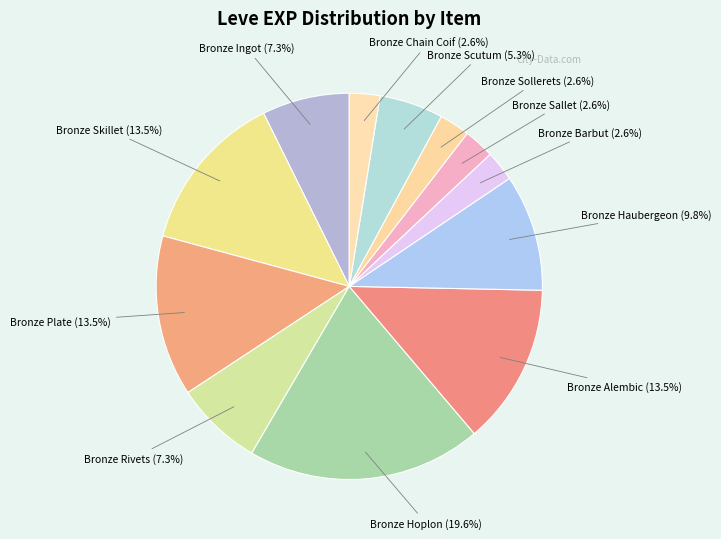

To the nearest percent, what is the average slice percentage?

8%